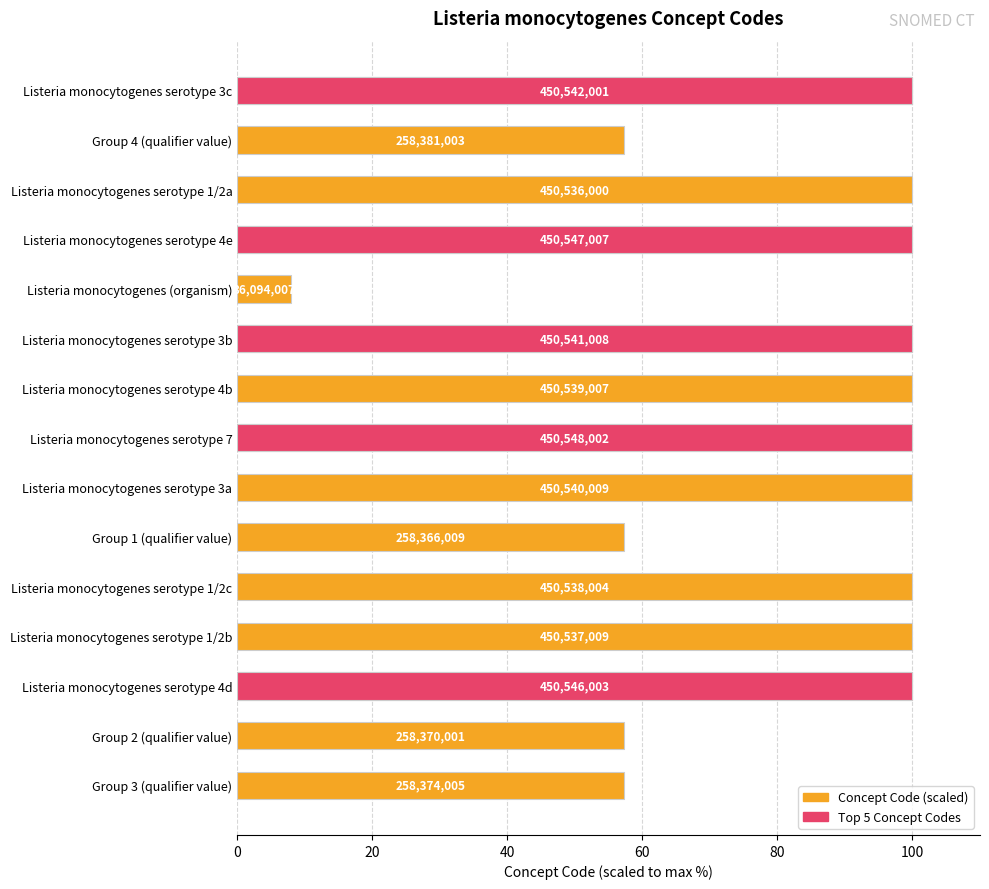

What is the value of the 2nd bar from the left?

57.3